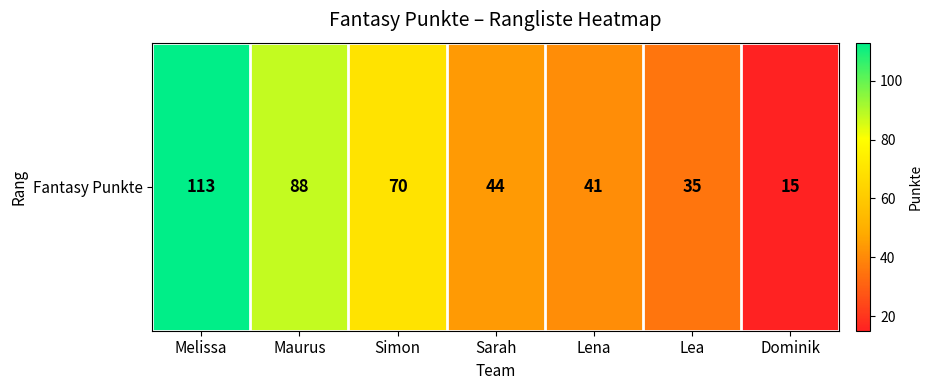

True or false: the data shows 22 at Sarah.

False